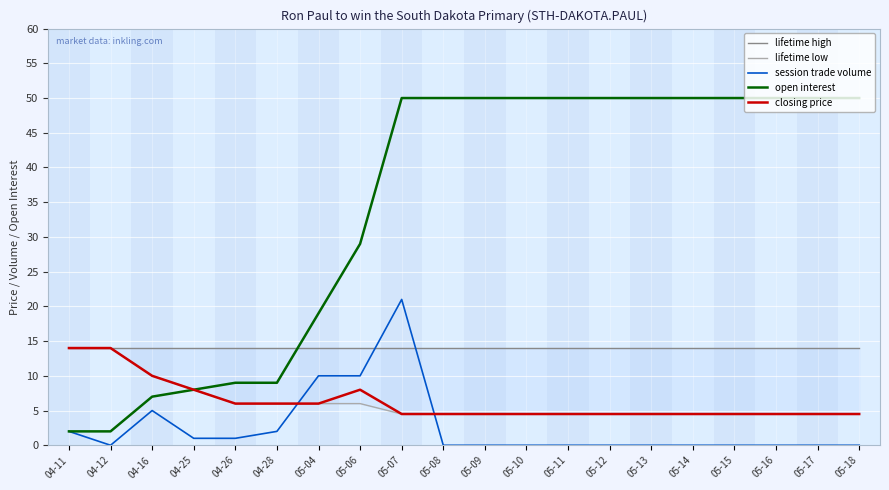

What is the average value of the session trade volume series?

2.6